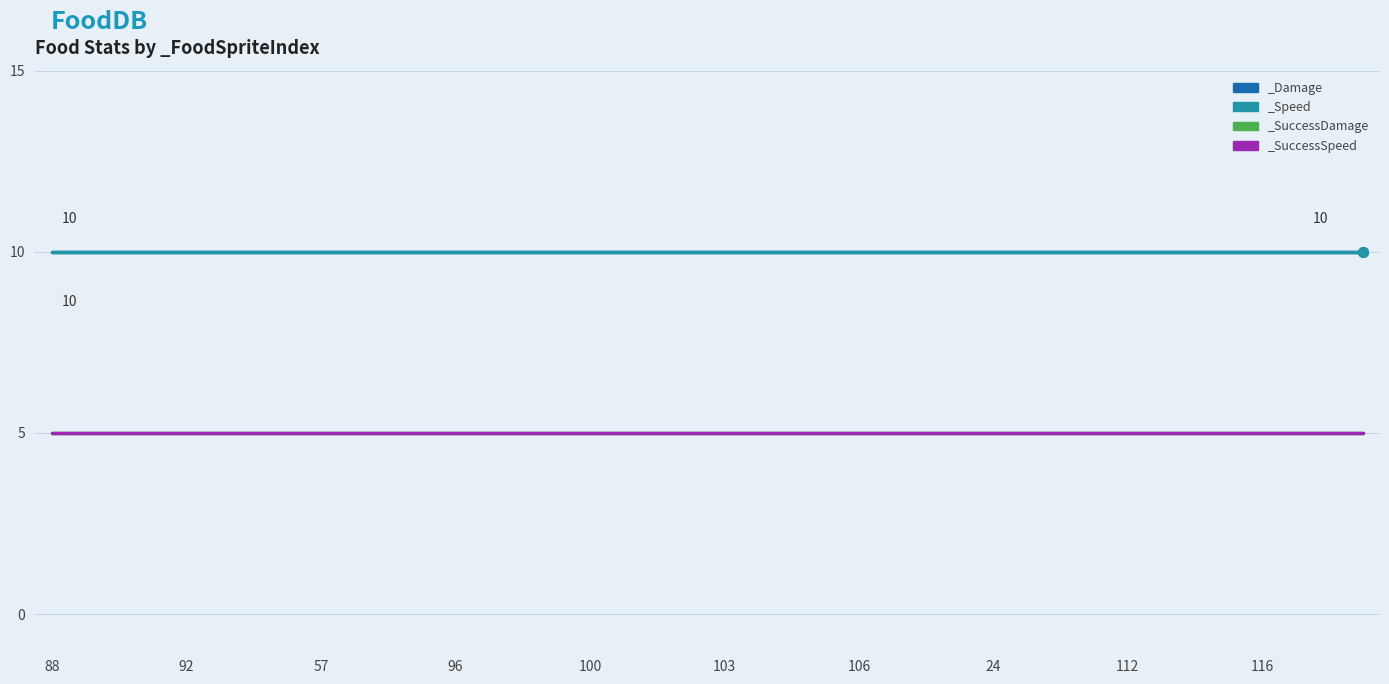

Is this an area chart (filled region under the line)?

No